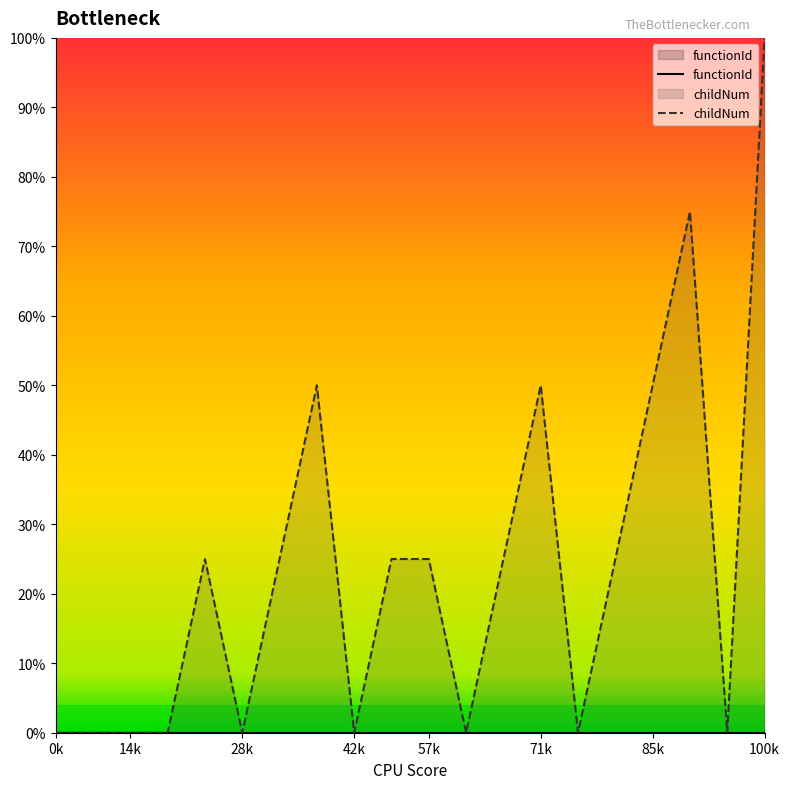

What is the maximum value shown in the chart?

100.0